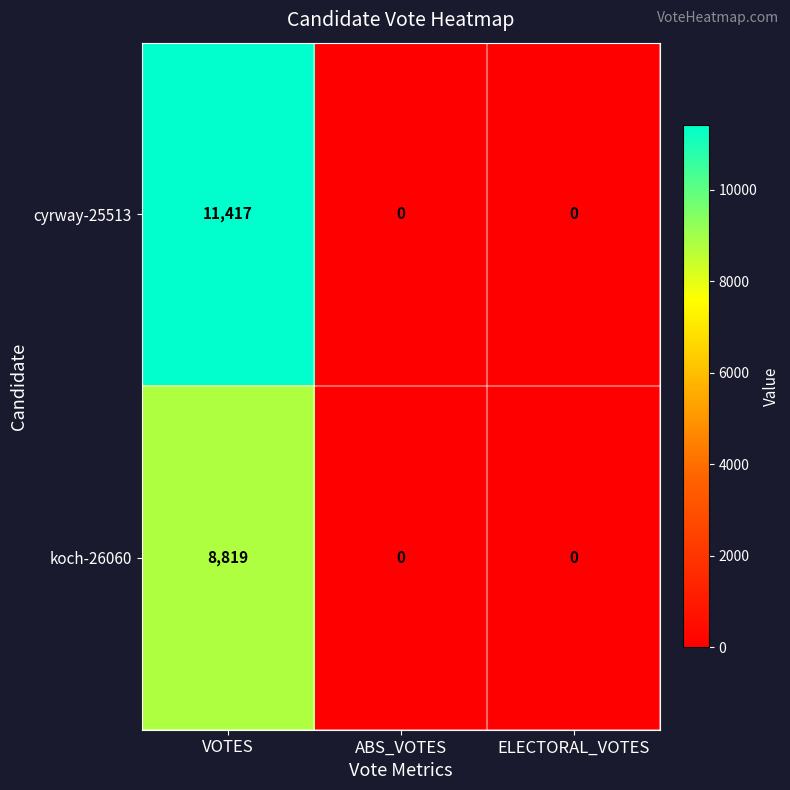

Rank the series at VOTES from lowest to highest value.

koch-26060, cyrway-25513